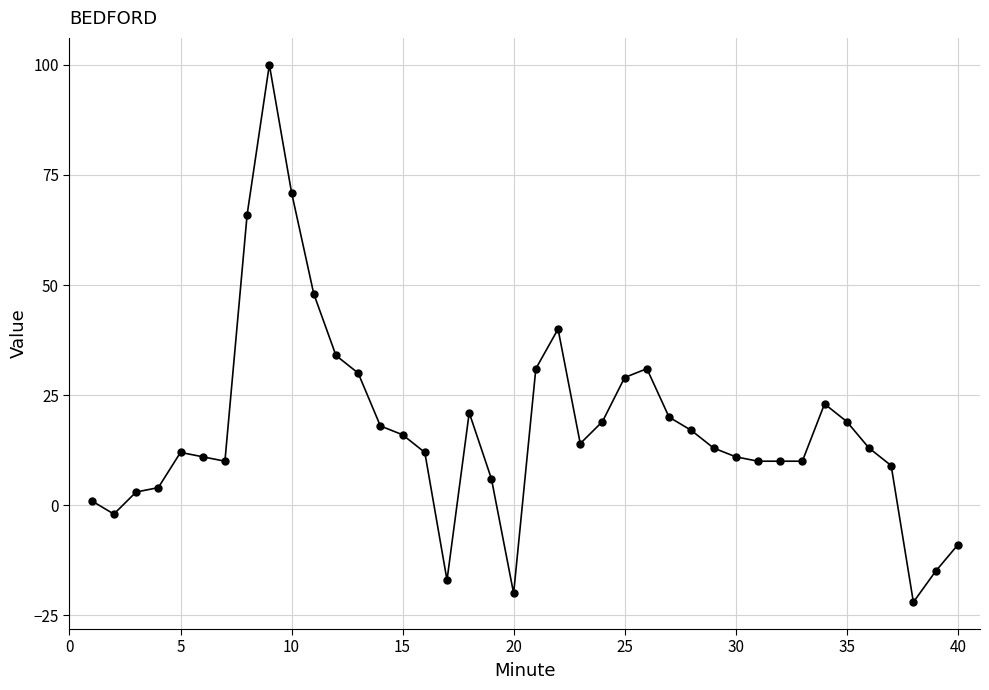

True or false: the data has more than 2 interior local peaks.

True